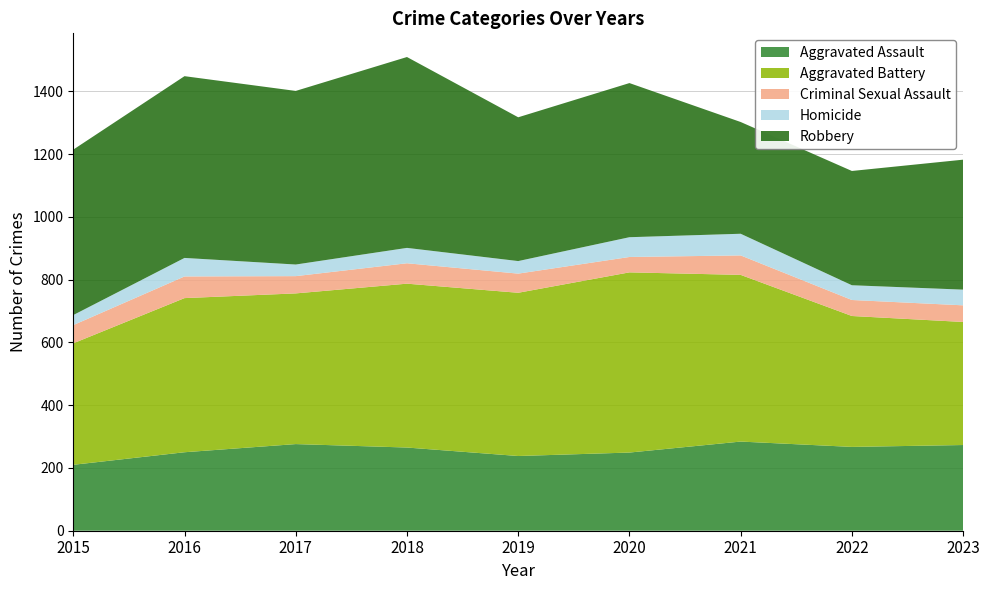

Reading left to right, transcribe all the data shown in this chart.

Aggravated Assault: 2015=210	2016=250	2017=276	2018=265	2019=238	2020=249	2021=284	2022=267	2023=273
Aggravated Battery: 2015=387	2016=491	2017=480	2018=522	2019=520	2020=574	2021=531	2022=417	2023=392
Criminal Sexual Assault: 2015=58	2016=69	2017=55	2018=65	2019=61	2020=49	2021=62	2022=51	2023=53
Homicide: 2015=32	2016=59	2017=37	2018=49	2019=40	2020=63	2021=69	2022=47	2023=50
Robbery: 2015=527	2016=579	2017=553	2018=608	2019=458	2020=491	2021=356	2022=364	2023=414